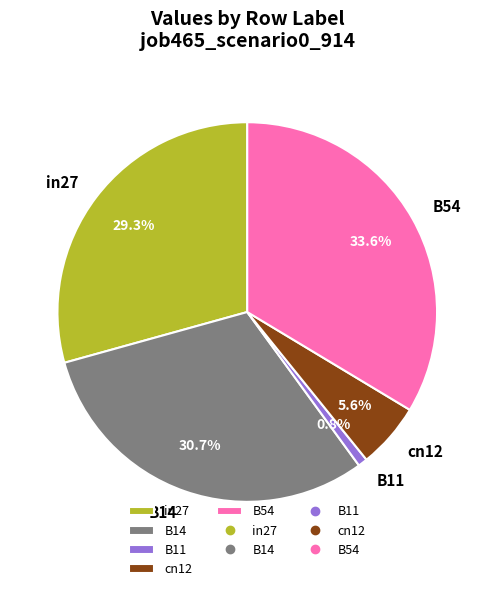

Is the sum of B11 and B14 greater than half?

No